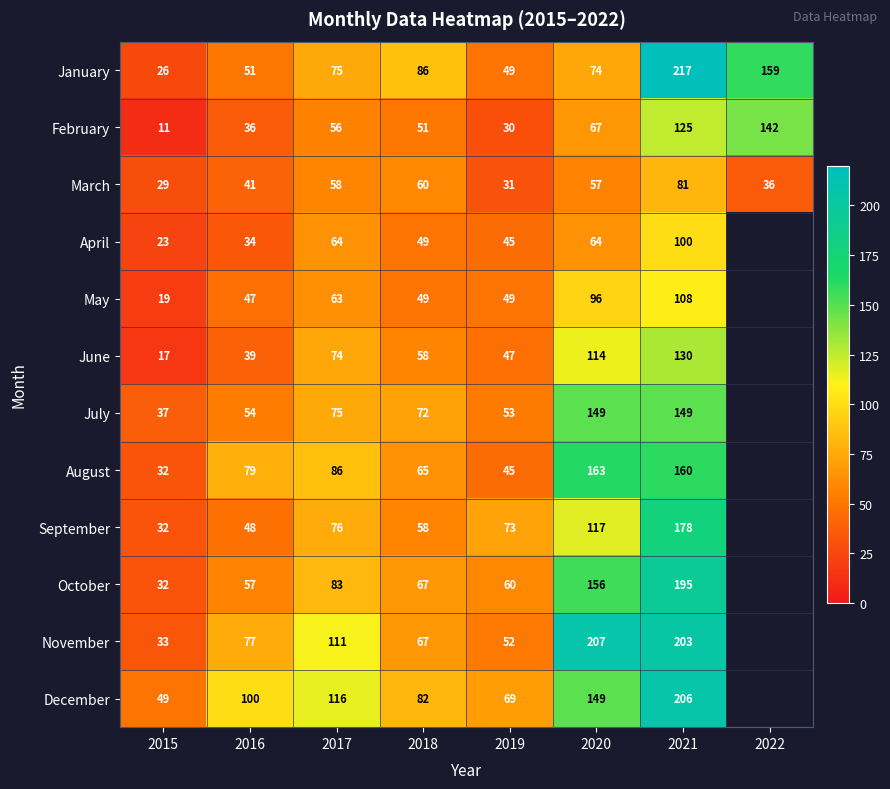

List the labels in order of March value, smallest first.

2015, 2019, 2022, 2016, 2020, 2017, 2018, 2021